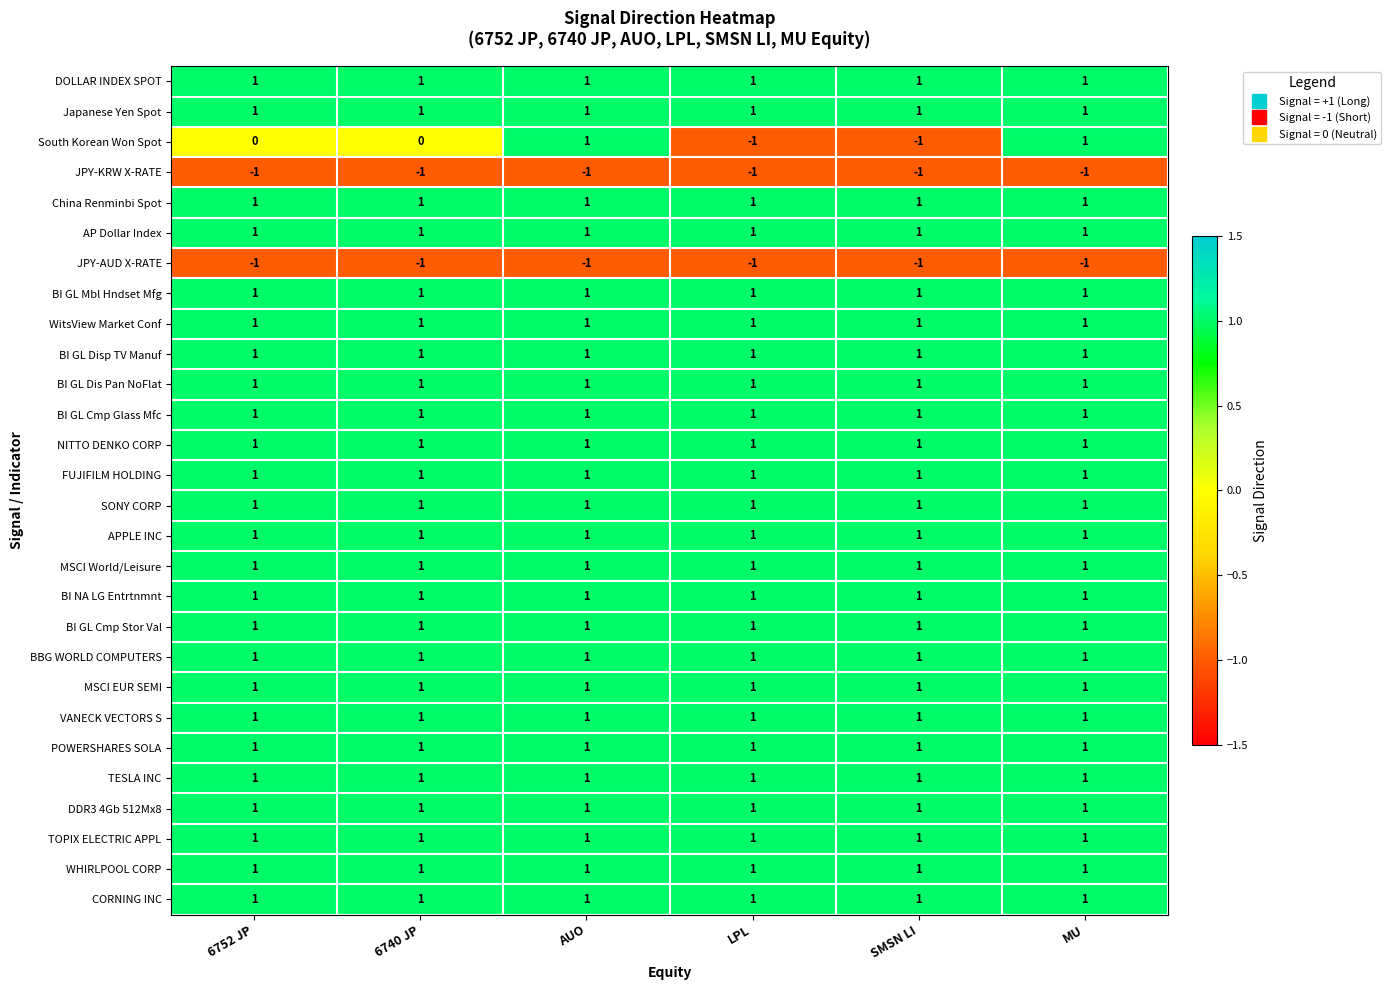

What is the total value across all series at MU?

24